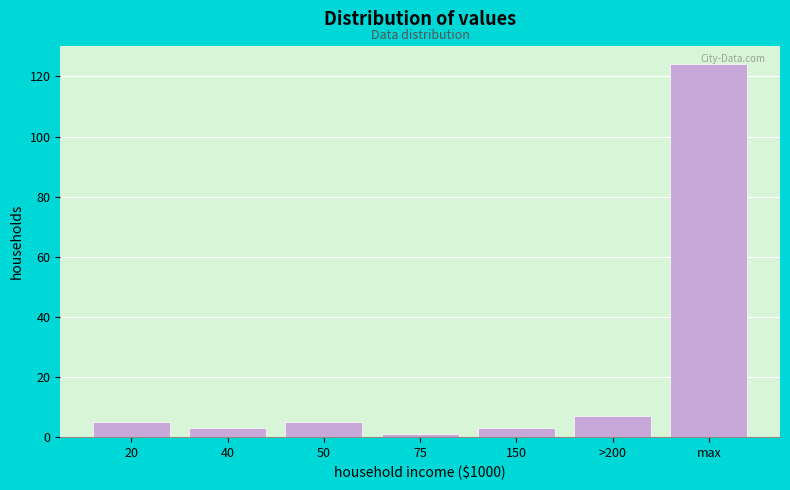

Reading right to left, transcribe all the data shown in this chart.

max=124	>200=7	150=3	75=1	50=5	40=3	20=5